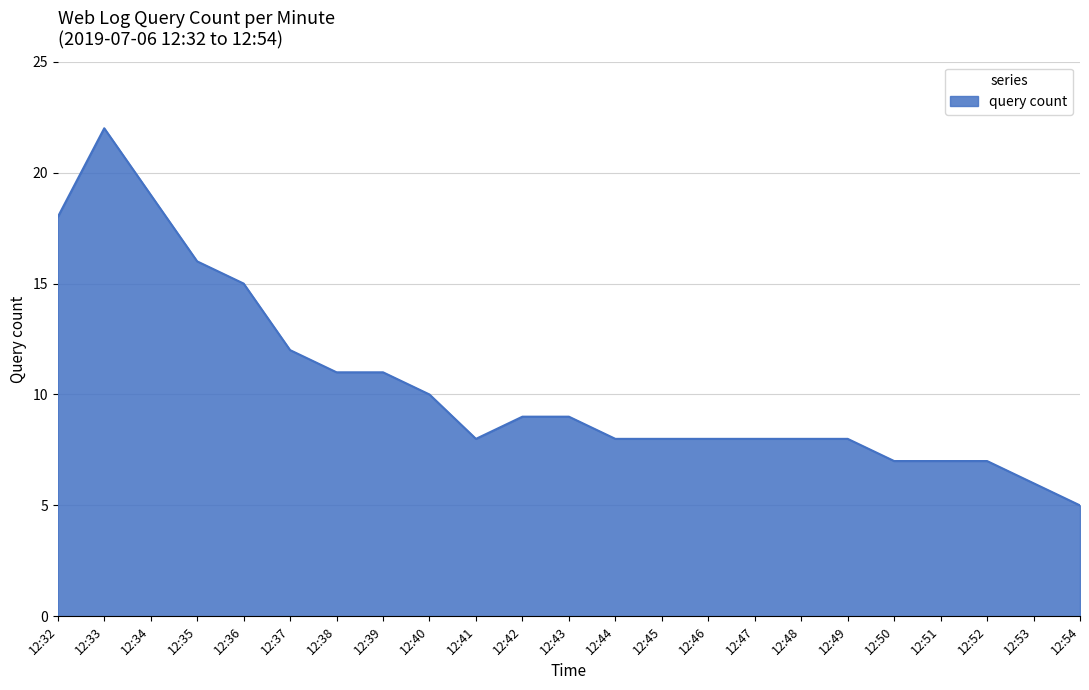

Reading left to right, transcribe all the data shown in this chart.

12:32=18	12:33=22	12:34=19	12:35=16	12:36=15	12:37=12	12:38=11	12:39=11	12:40=10	12:41=8	12:42=9	12:43=9	12:44=8	12:45=8	12:46=8	12:47=8	12:48=8	12:49=8	12:50=7	12:51=7	12:52=7	12:53=6	12:54=5